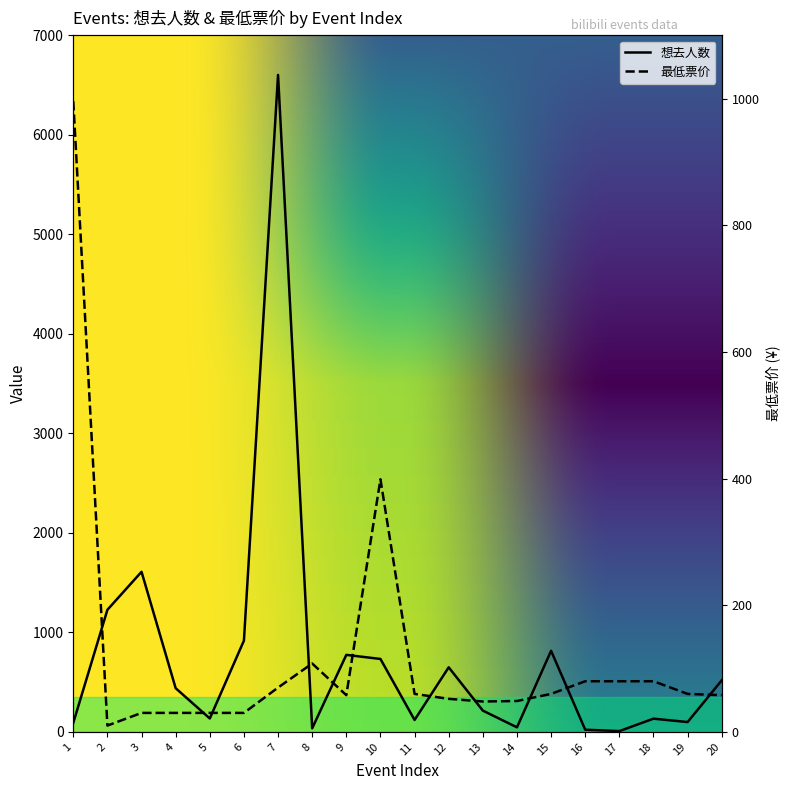

At which category is the sum across all series the highest?

7